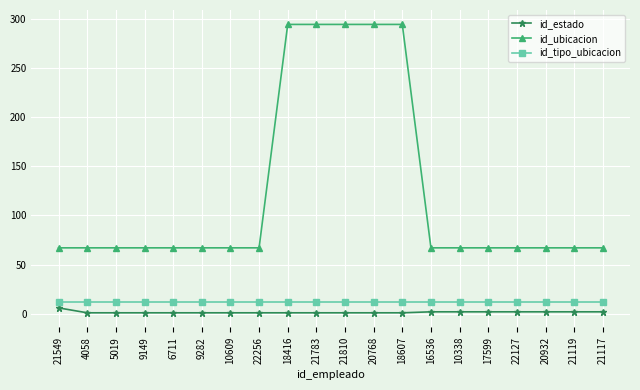

What is the spread (max minus min) of values at 22127?

65